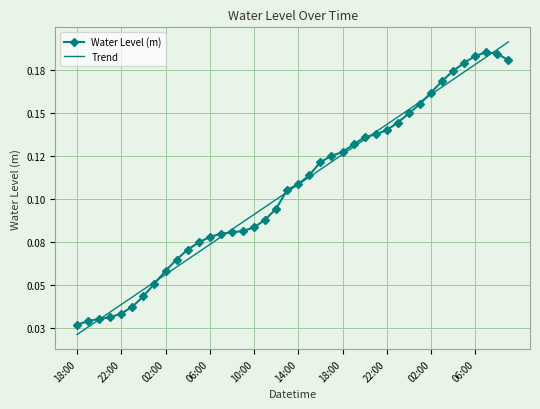

What are all the series names shown in the legend?

Water Level (m), Trend